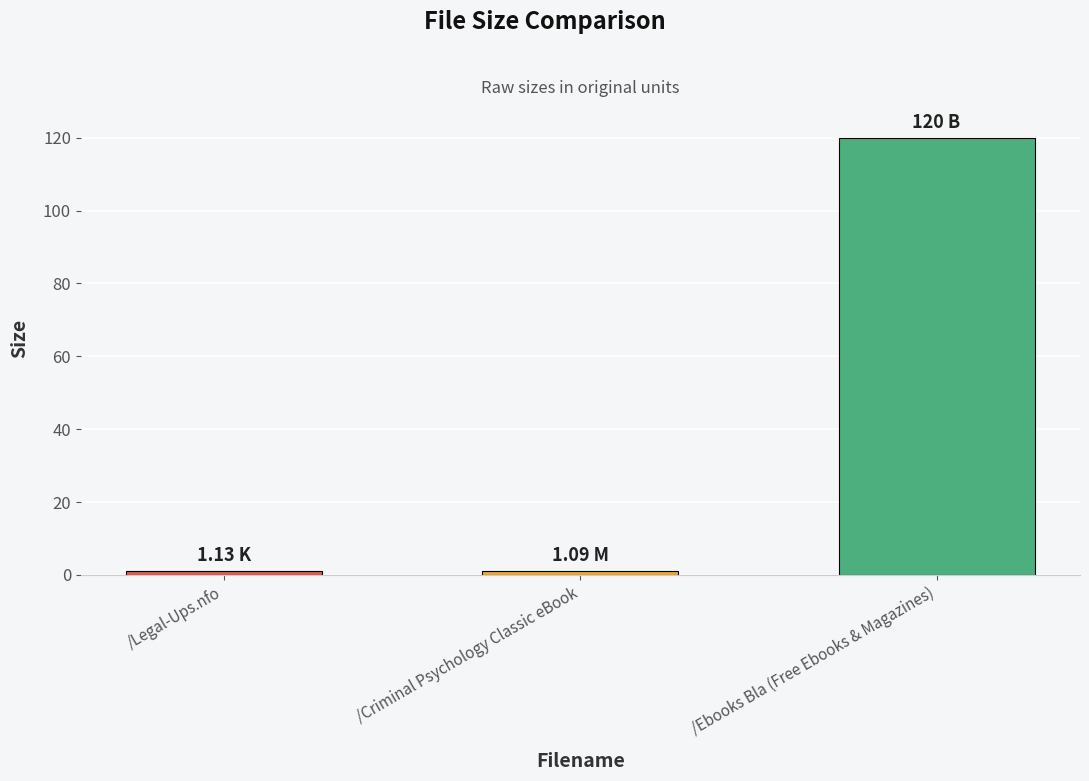

Reading right to left, transcribe all the data shown in this chart.

120.0	1.1	1.1